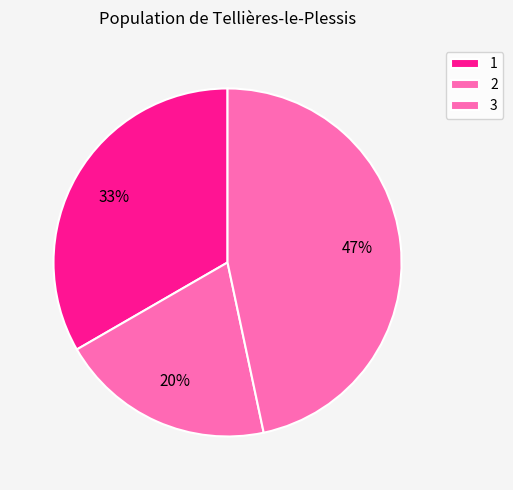

How many slices are in this pie chart?

3